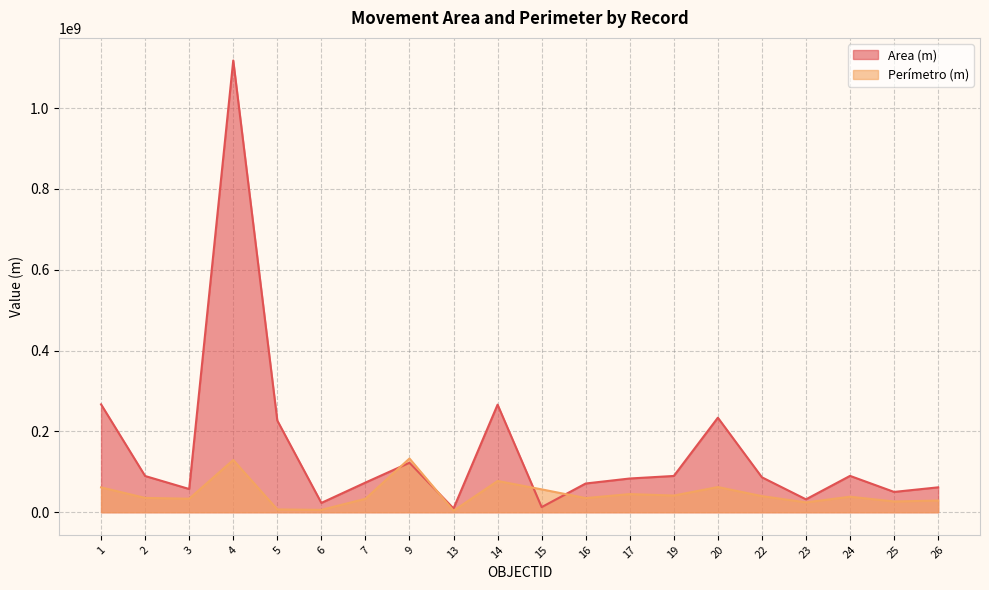

What is the minimum value shown in the chart?

3624711